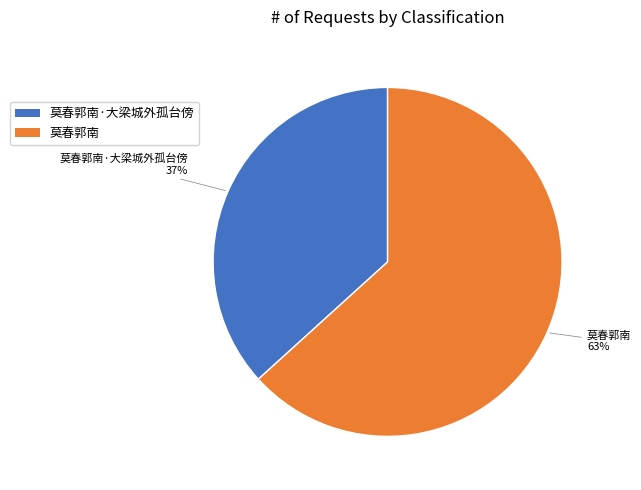

To the nearest percent, what is the average slice percentage?

50%